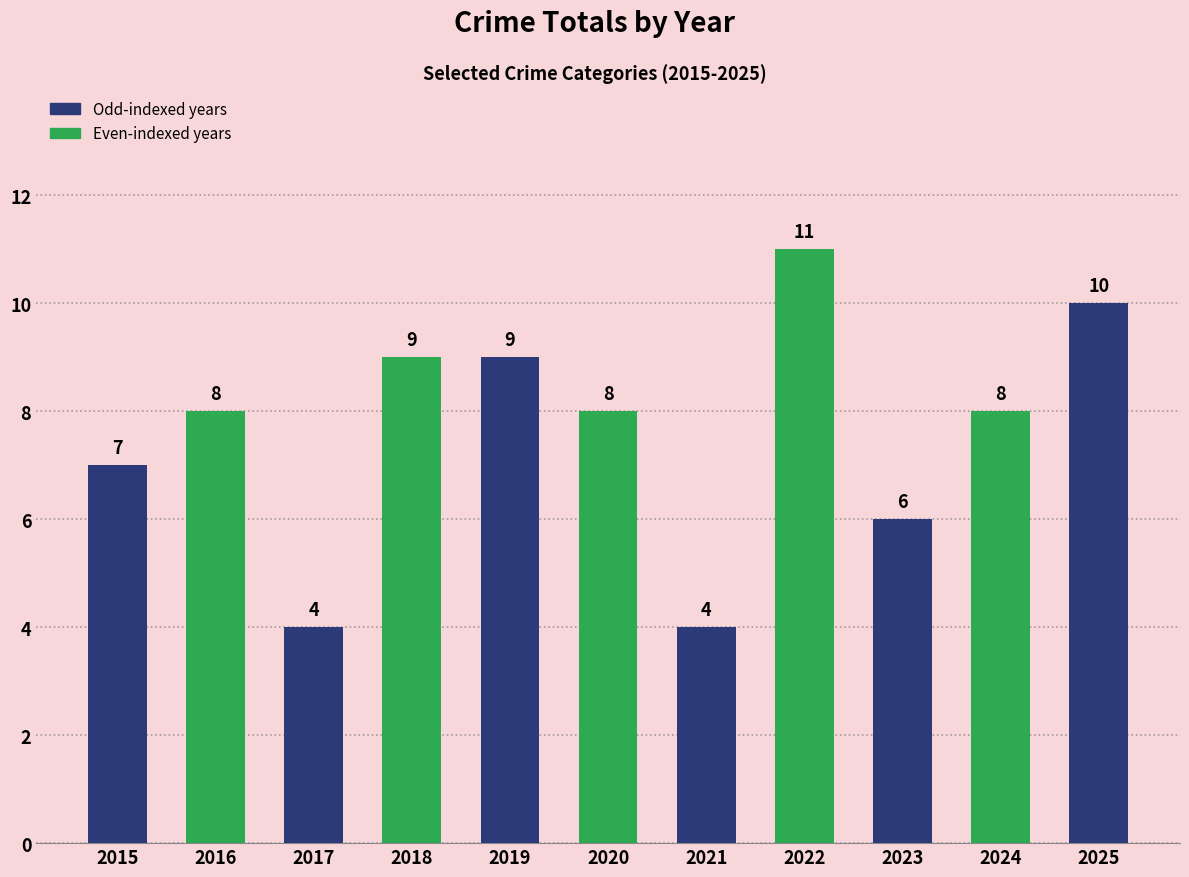

What is the ratio of the value at 2024 to the value at 2025?

0.8